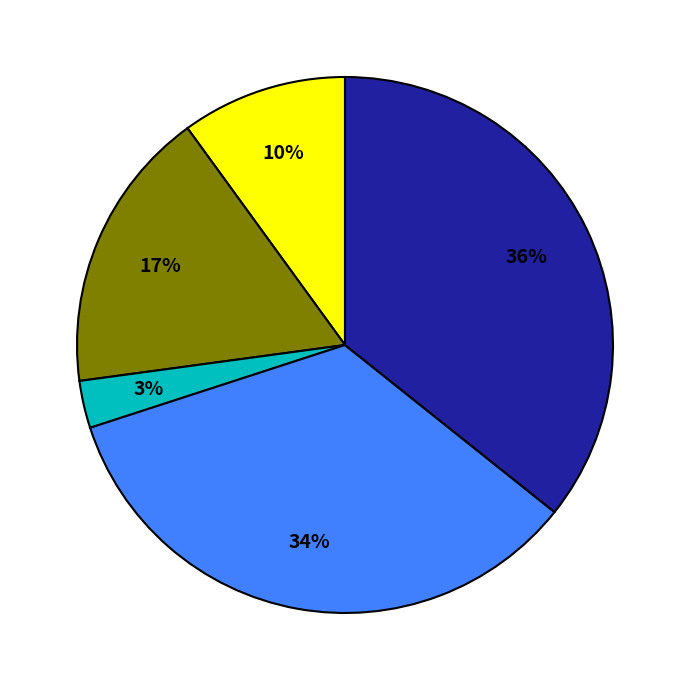

To the nearest percent, what is the average slice percentage?

20%